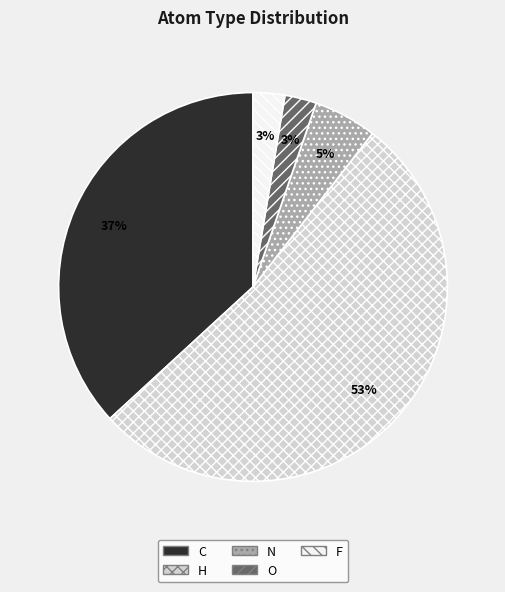

To the nearest percent, what percentage of the pie is O?

3%